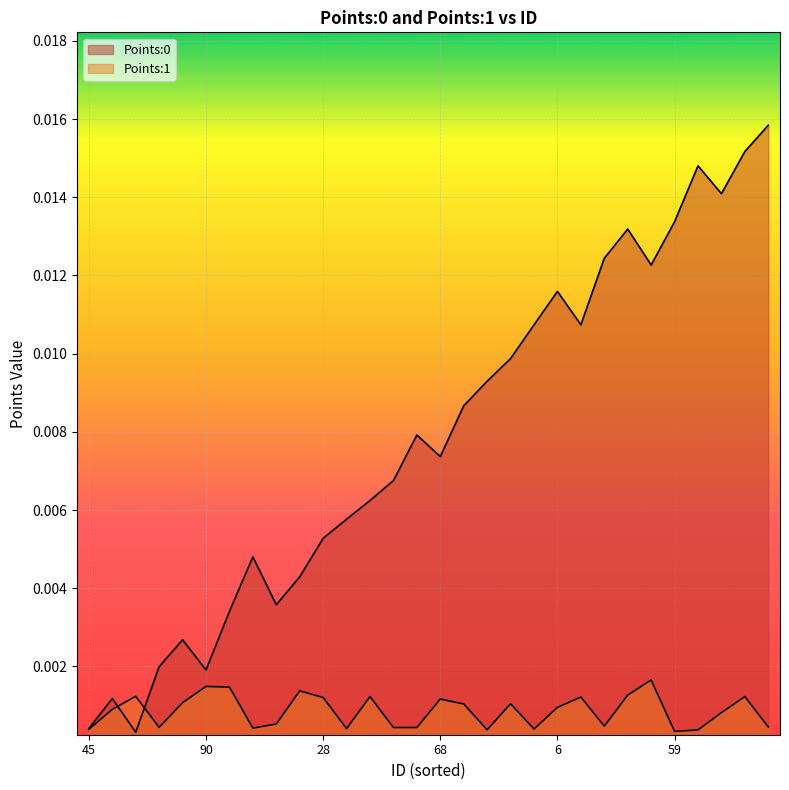

At which category does Points:1 reach its first local peak?

83